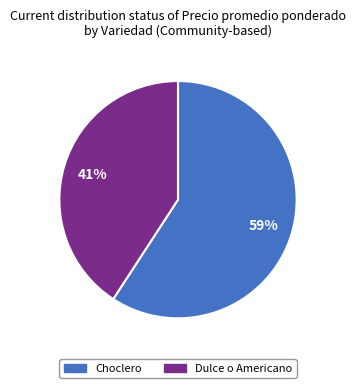

To the nearest percent, what portion does Choclero represent?

59%